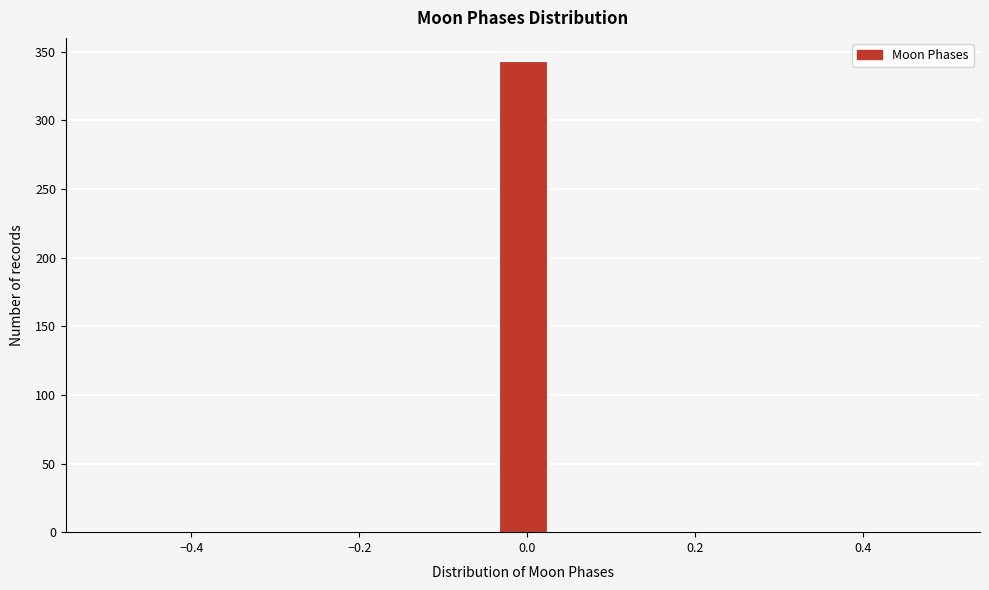

Around what value on the x-axis is the tallest bar? Give the approximate position of its centre, as read against the axis.

0.00